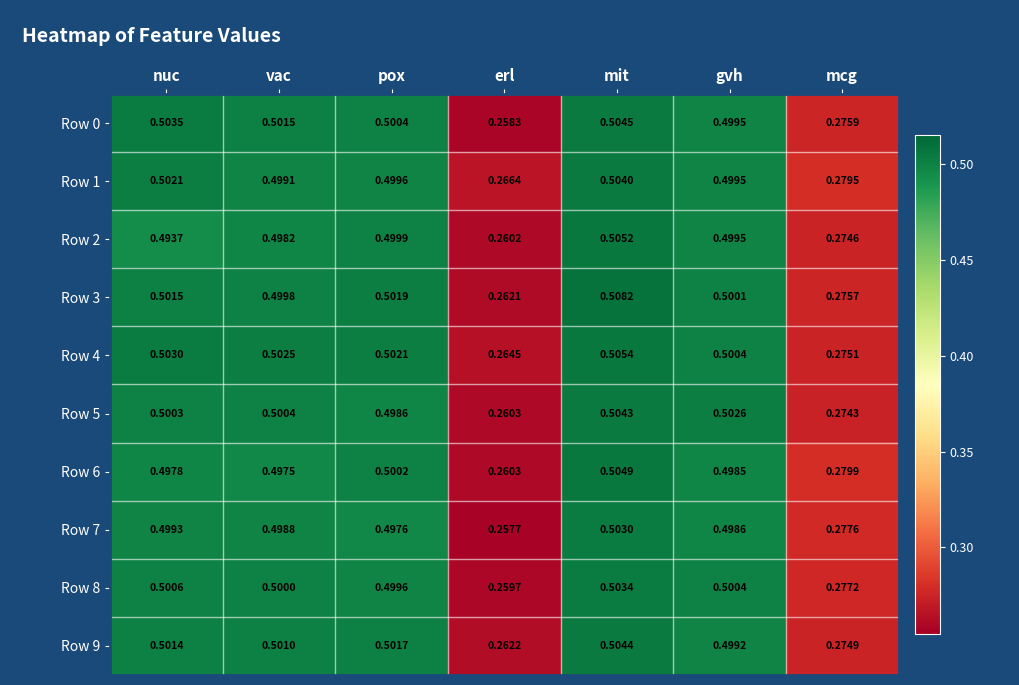

Which category has the highest value in the Row 7 series?

mit